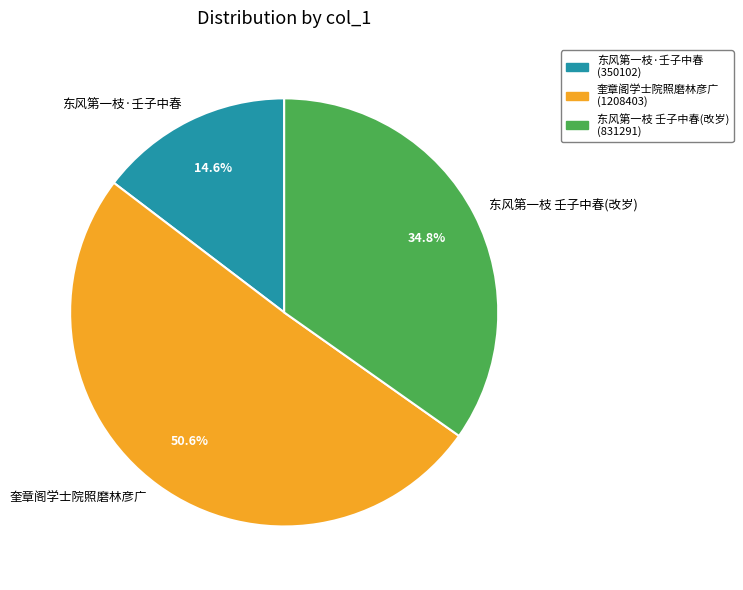

Which category has the biggest portion of the pie?

奎章阁学士院照磨林彦广